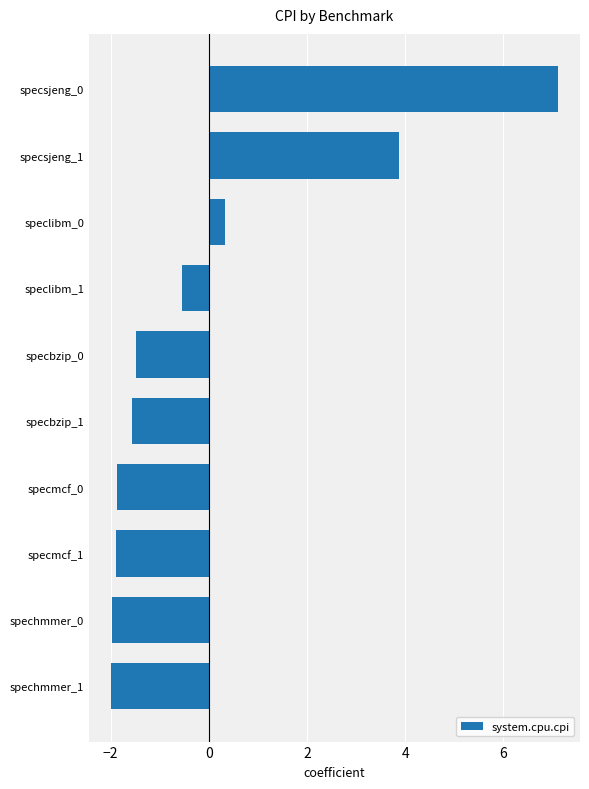

What is the greatest value displayed?

7.1